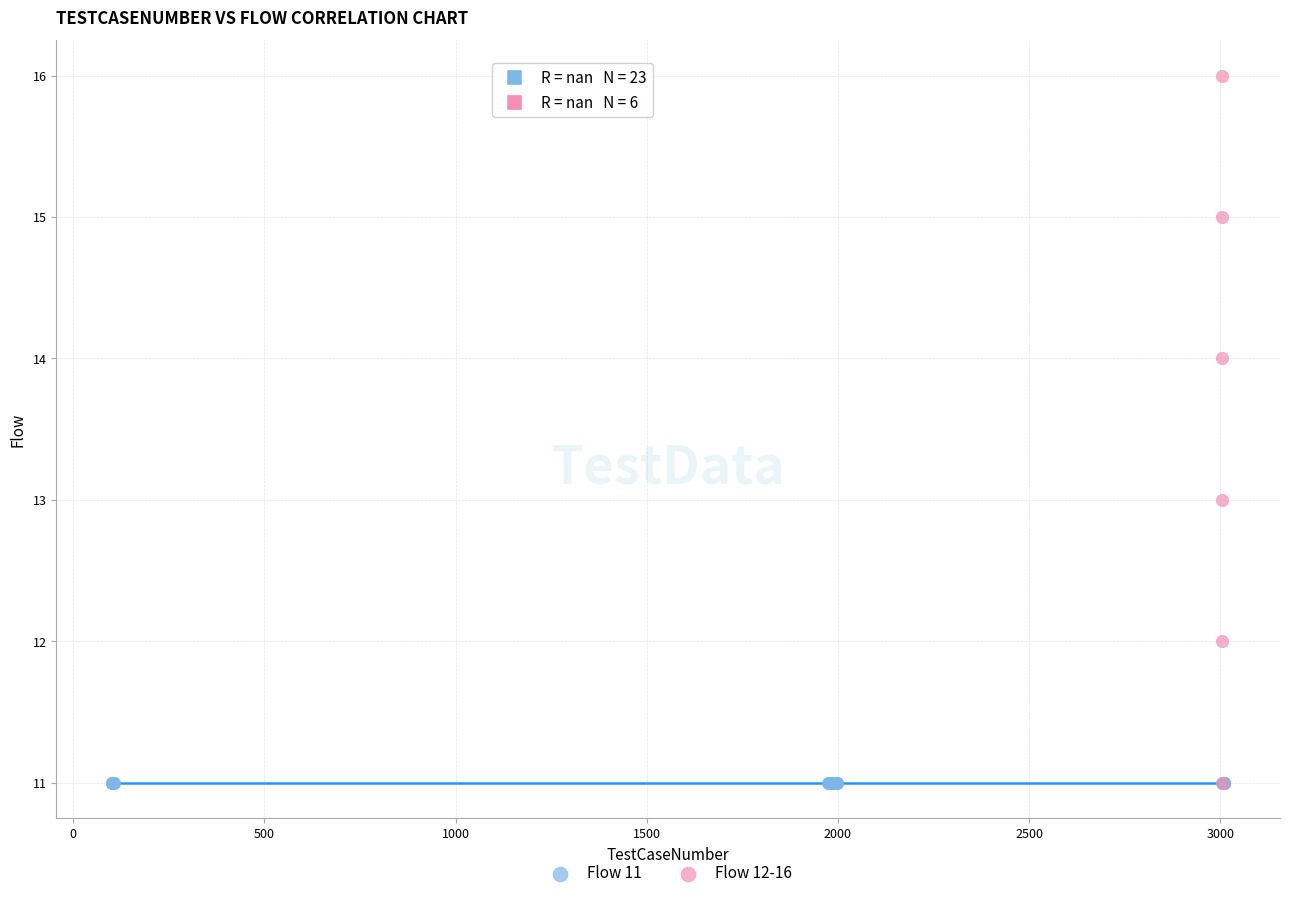

Which series reaches the maximum Y coordinate?

Flow 12-16